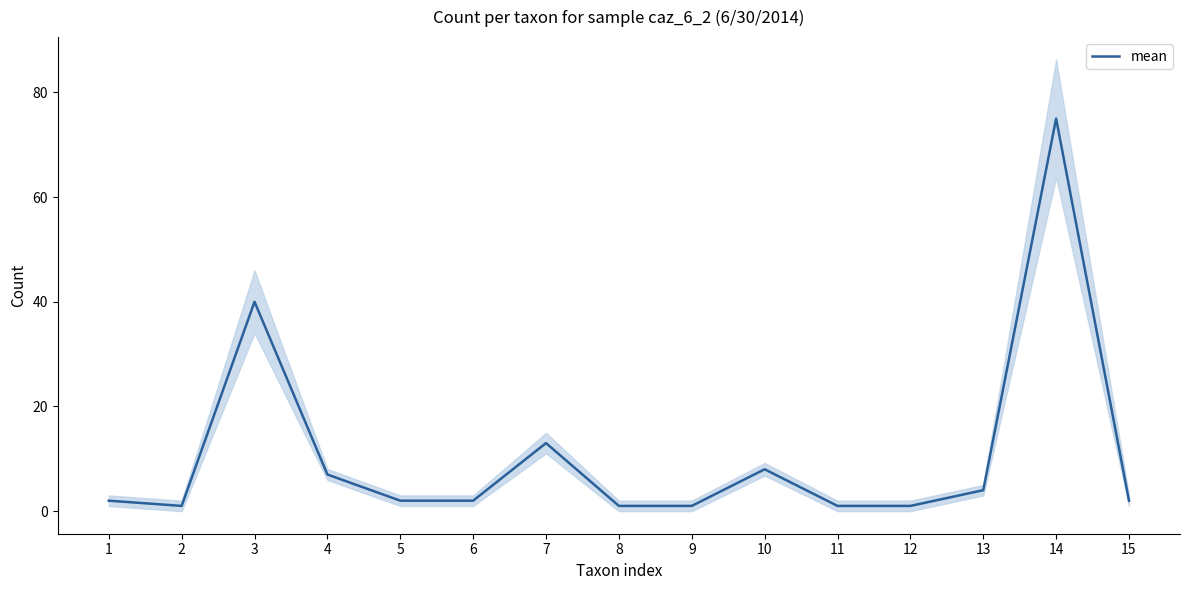

What is the value of the 7th point from the left?

13